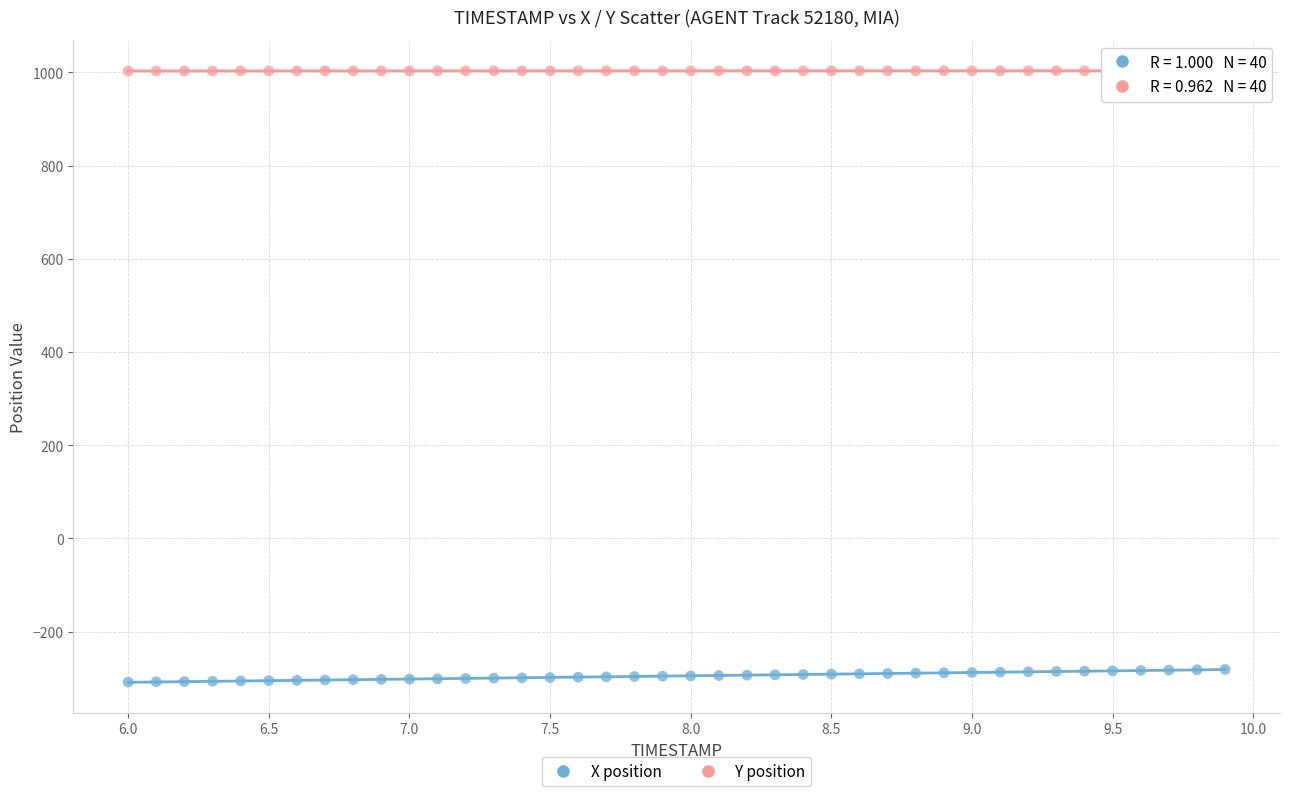

What is the X range (max minus min) for the scatter plot?

3.9